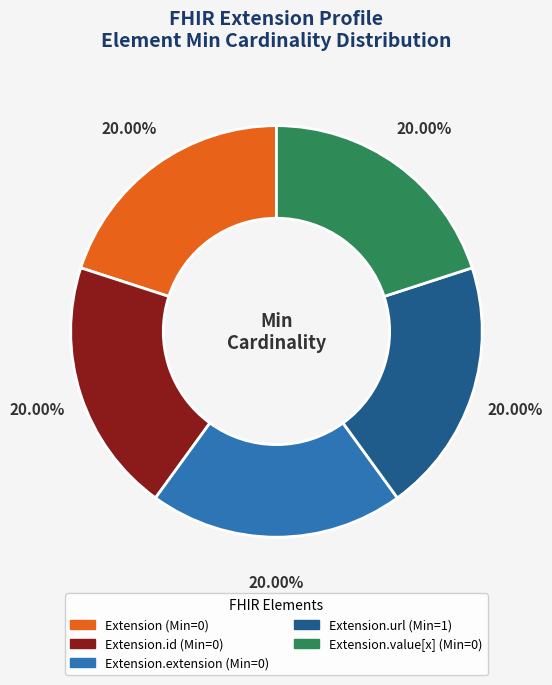

To the nearest percent, what is the average slice percentage?

20%